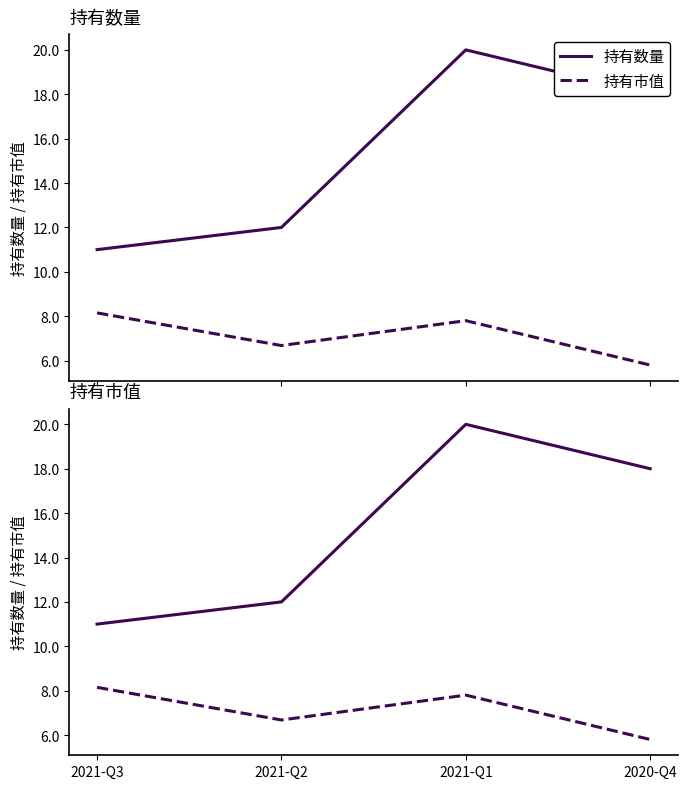

Read the 持有数量 value at 2021-Q3.

11.0